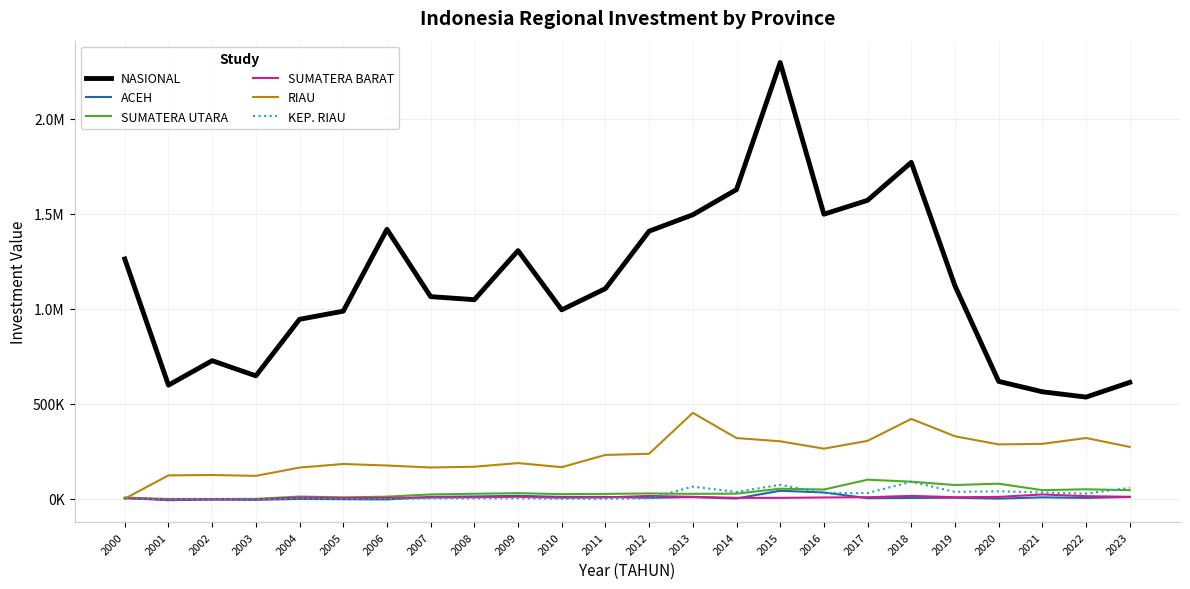

What are all the series names shown in the legend?

NASIONAL, ACEH, SUMATERA UTARA, SUMATERA BARAT, RIAU, KEP. RIAU